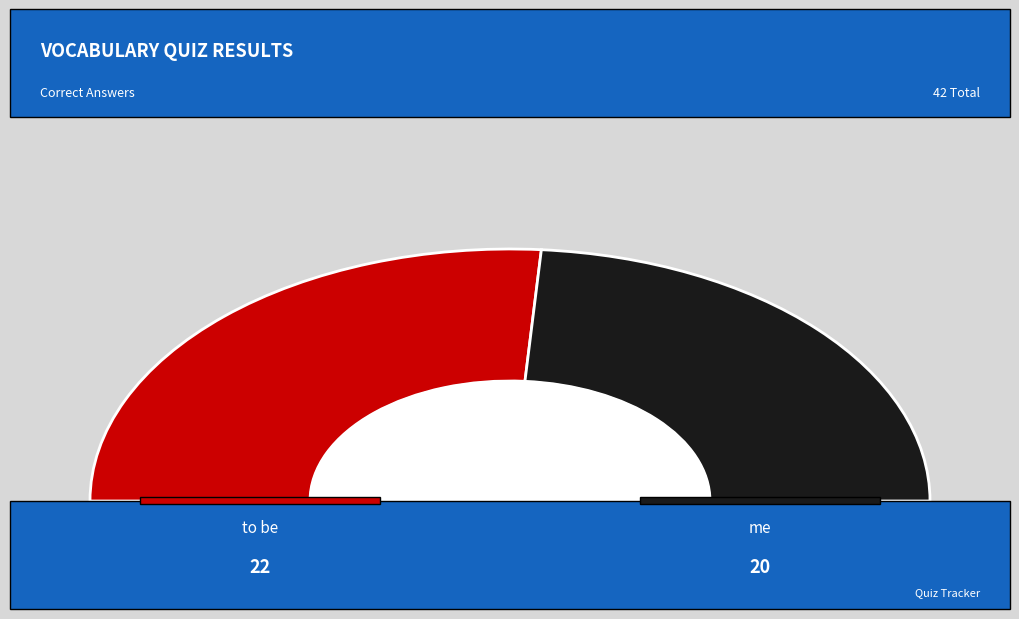

Approximately how many times larger is the value at me compared to to be?

0.9